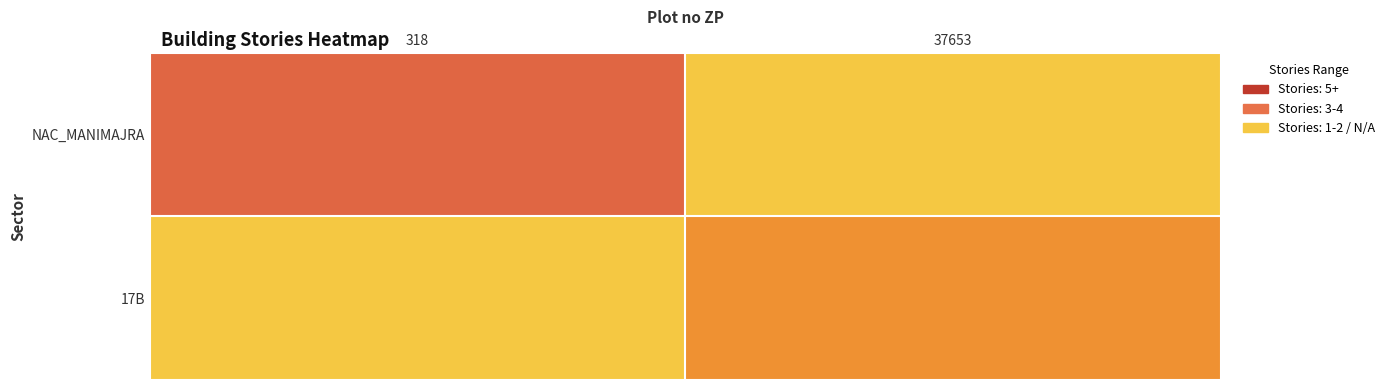

List the labels in order of NAC_MANIMAJRA value, largest first.

318, 37653